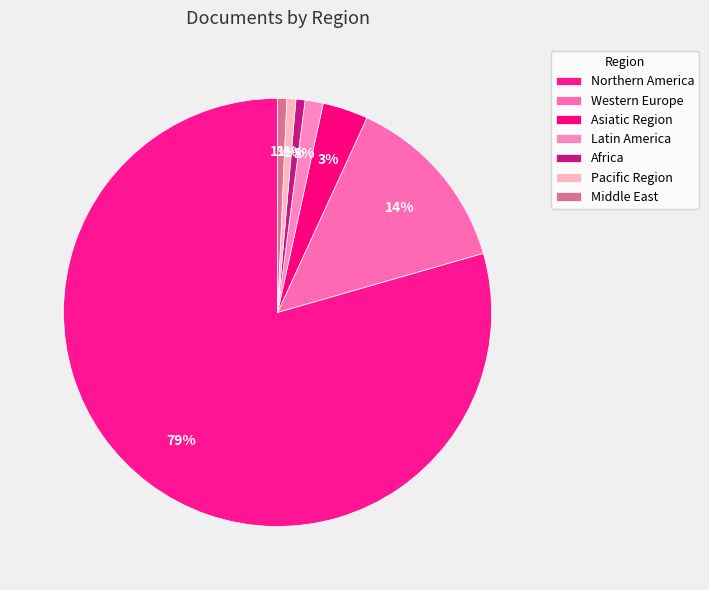

Between Latin America and Middle East, which is larger?

Latin America